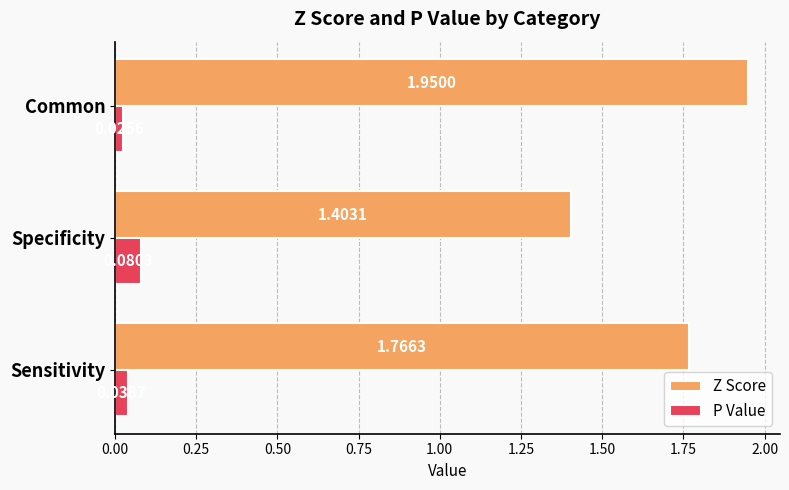

List the series in order of their peak value, lowest first.

P Value, Z Score